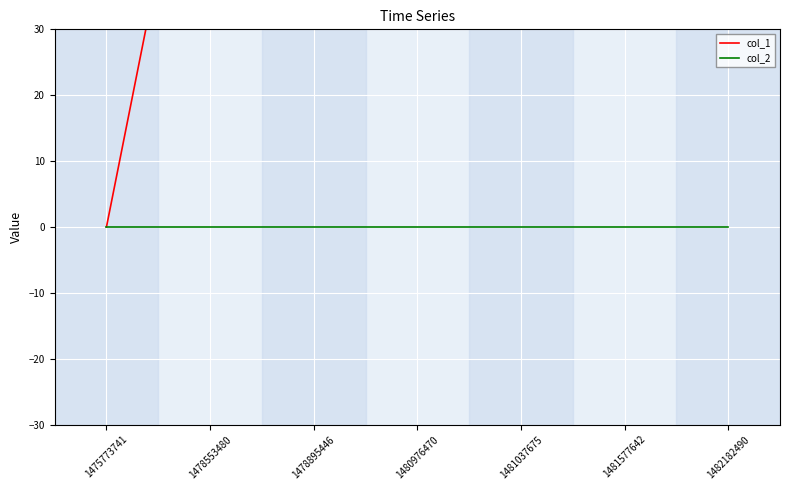

List the series in order of their overall mean, lowest first.

col_2, col_1